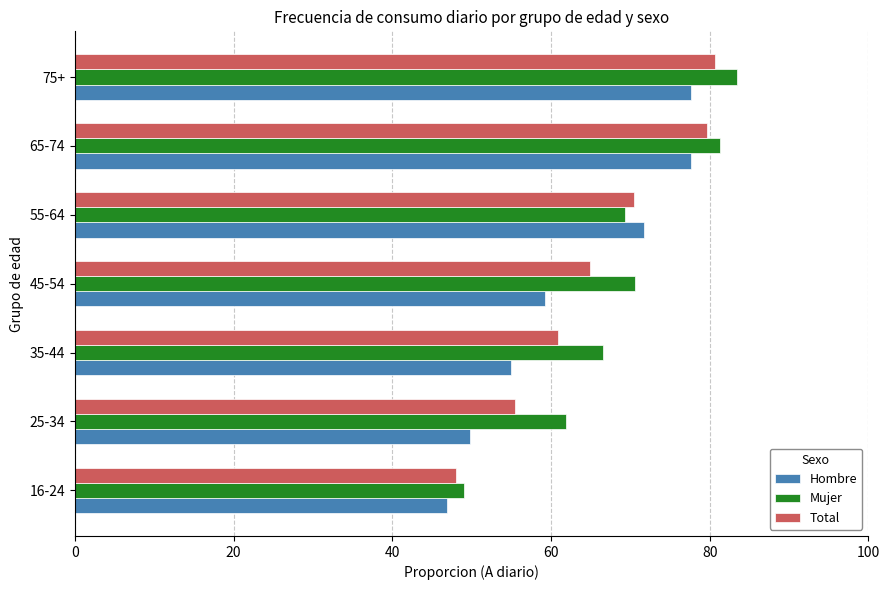

Is it true that Hombre equals 46.9 at 16-24?

True